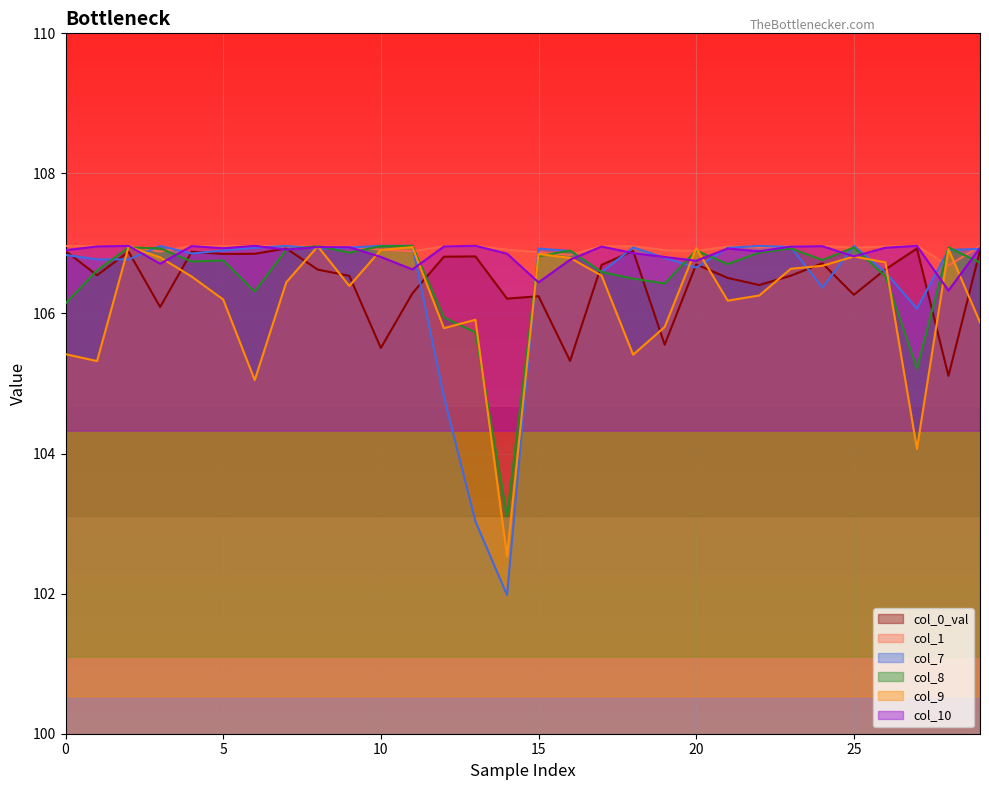

Is it true that col_0_val equals 32.7 at 10?

False